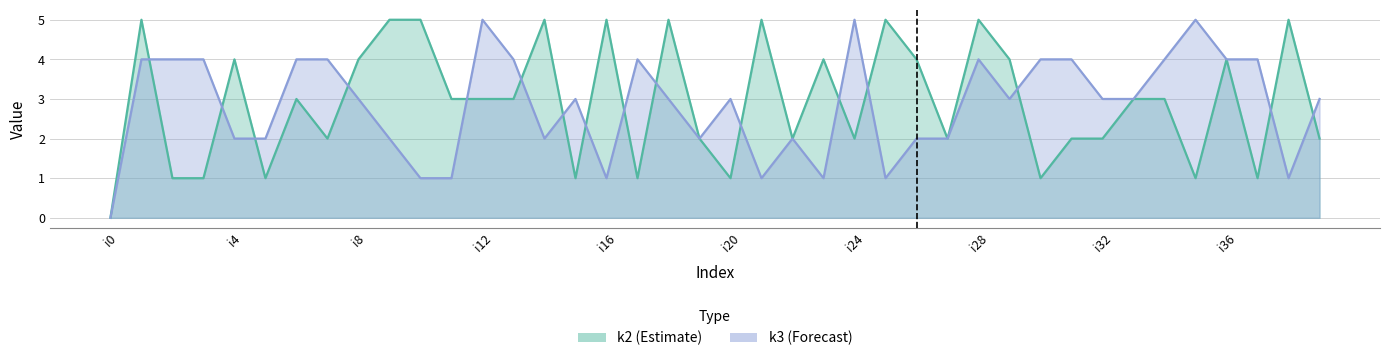

Which series has the widest spread of values?

k2